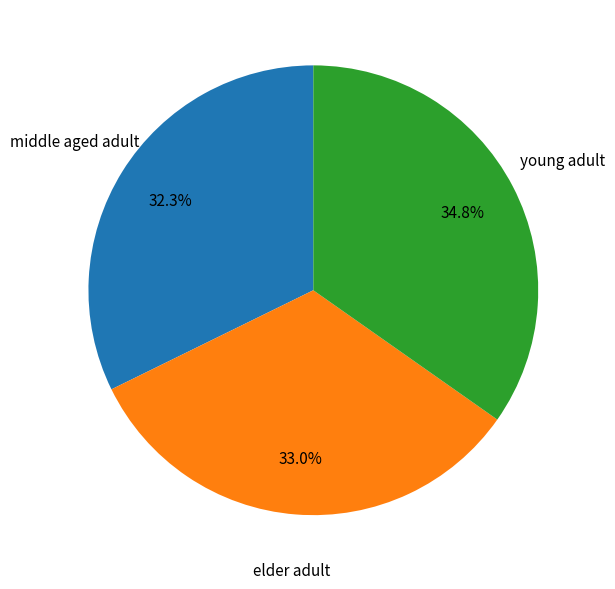

Does any single category account for the majority?

No